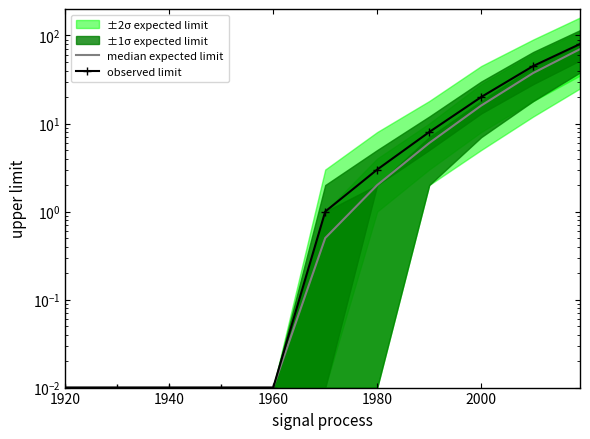

Is it true that median expected limit equals 2.5 at 7?

False